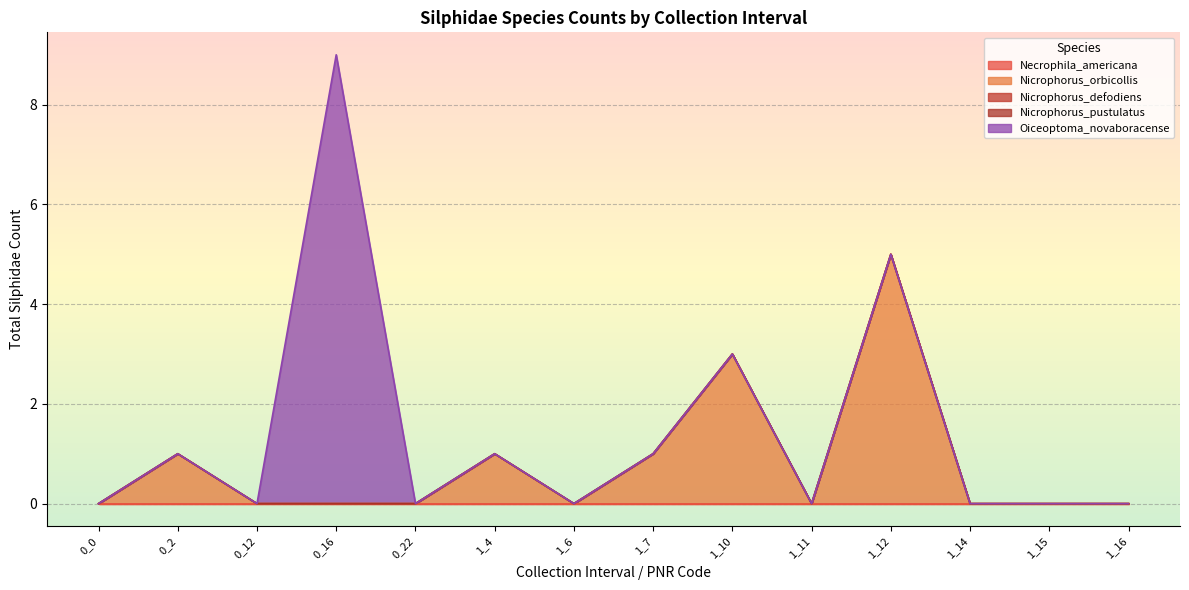

What is the average value of the Nicrophorus_orbicollis series?

1